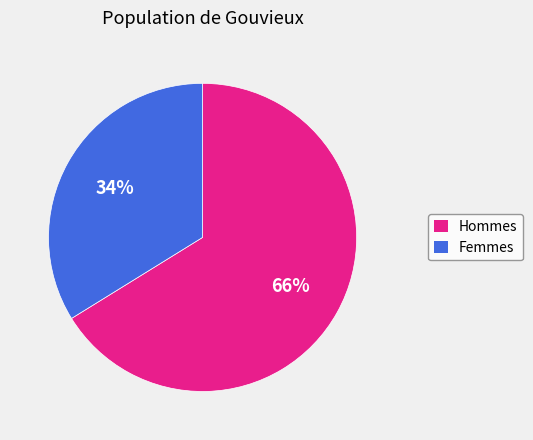

To the nearest percent, what is the average slice percentage?

50%